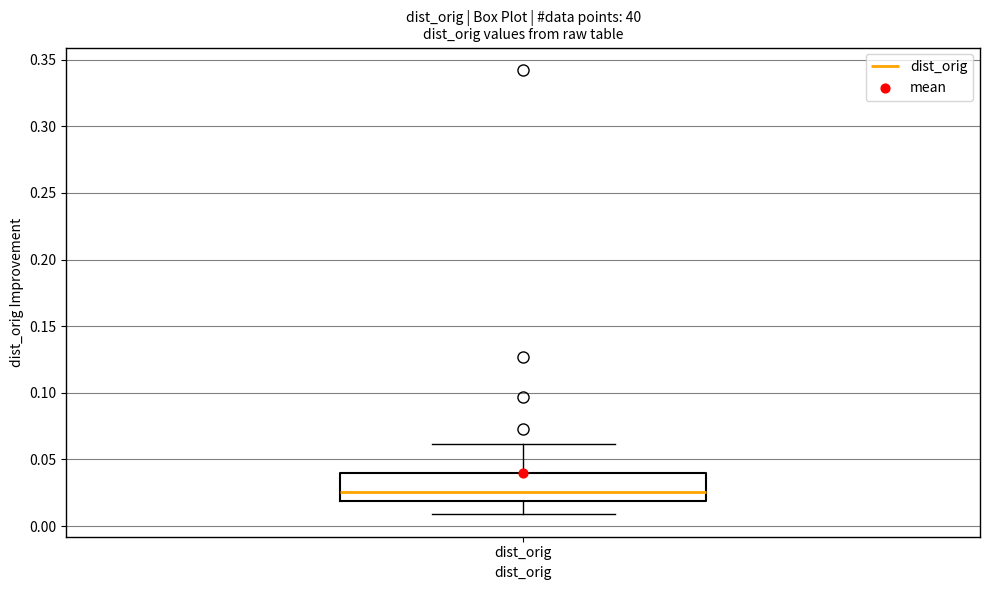

Where does the upper whisker of the box for dist_orig end on the y-axis? The values are not printed on the chart, so give them approximately, as read against the axis.

0.060